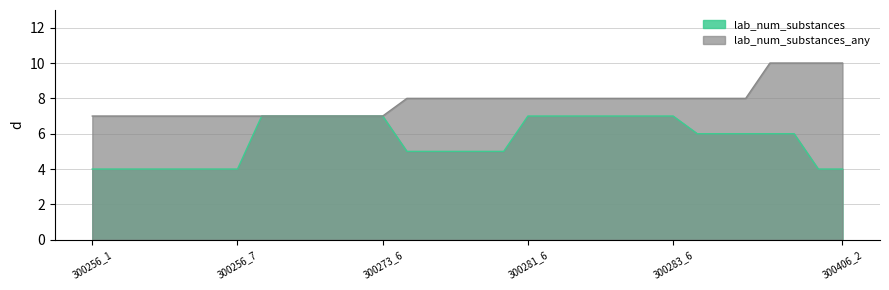

At which category does the chart reach its peak across all series?

300289_4